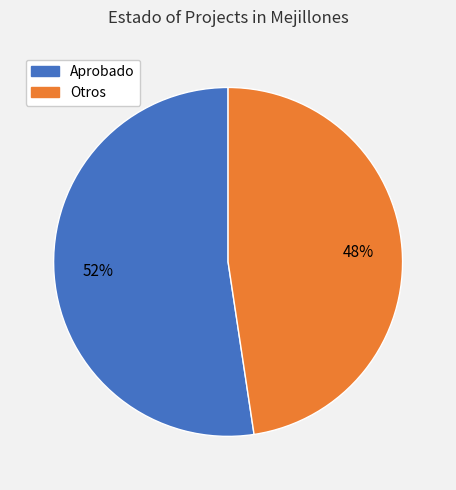

To the nearest percent, what is the combined percentage of Aprobado and Otros?

100%